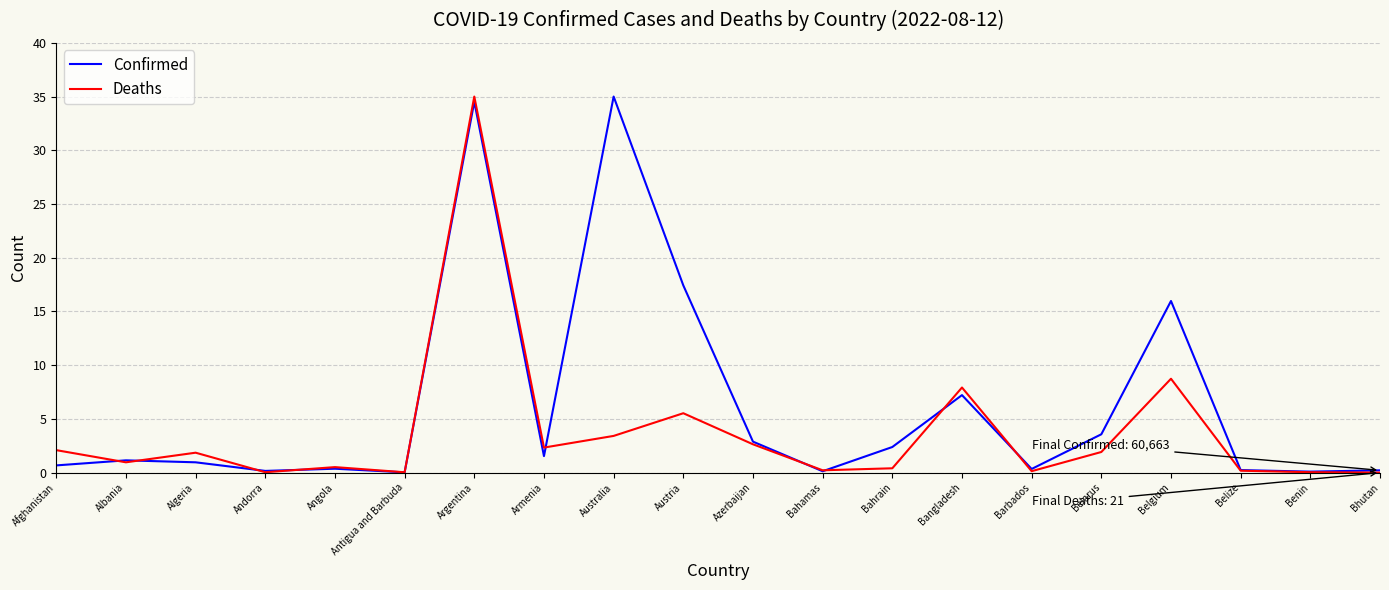

At which label is Deaths closest to 17?

Belgium